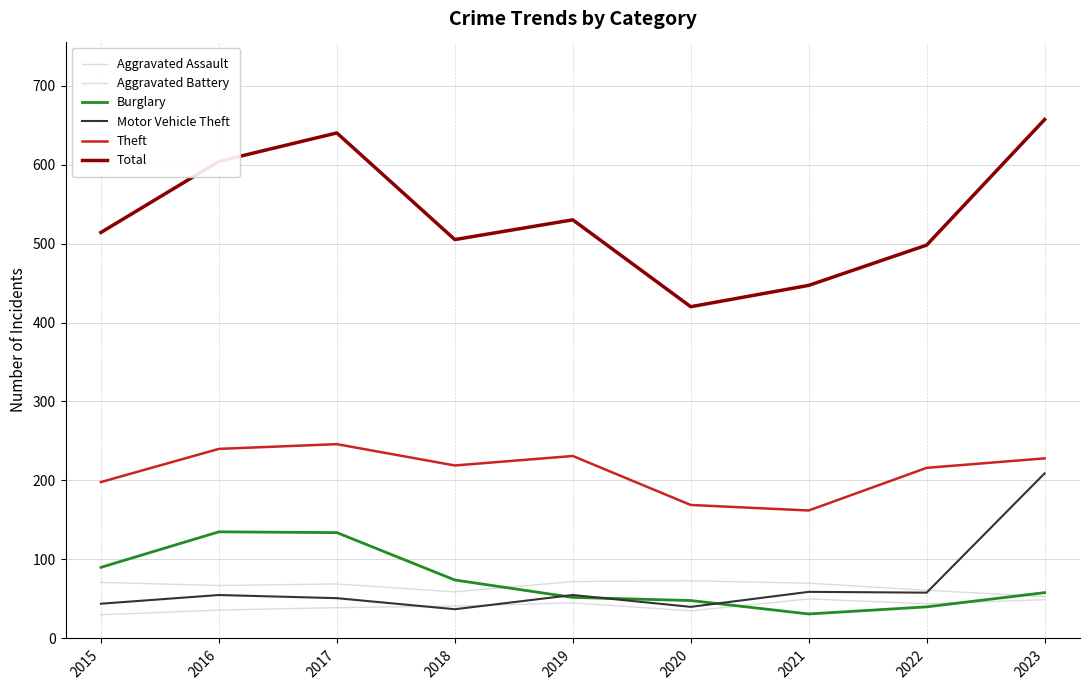

Does the chart have visible grid lines?

Yes